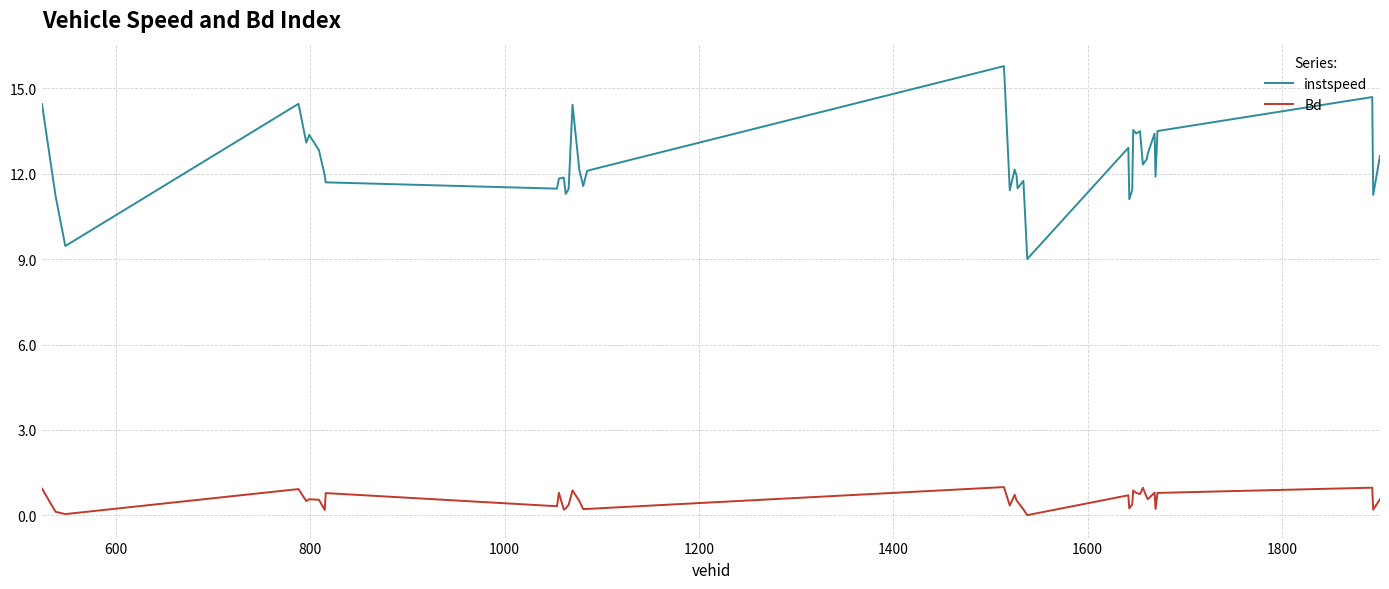

At how many categories does at least one series exceed 2?

40